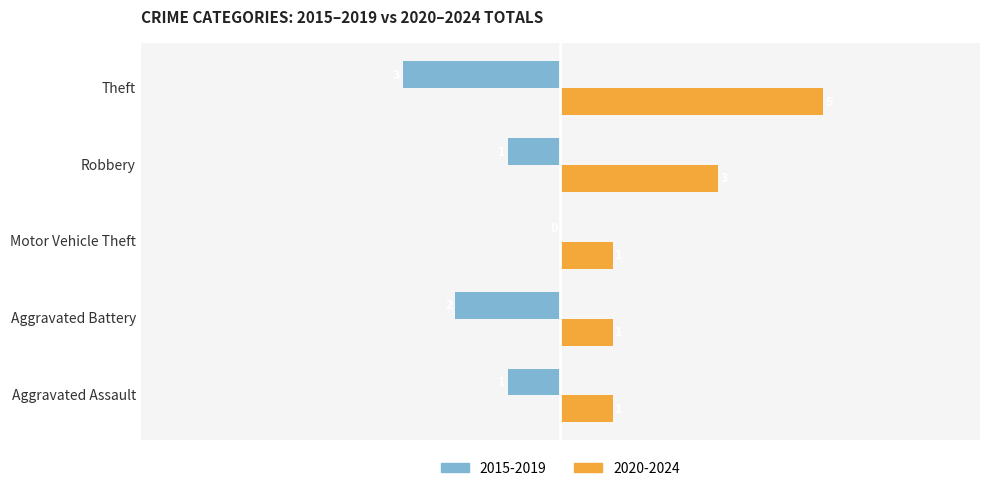

At which label is 2020-2024 closest to 3?

Robbery